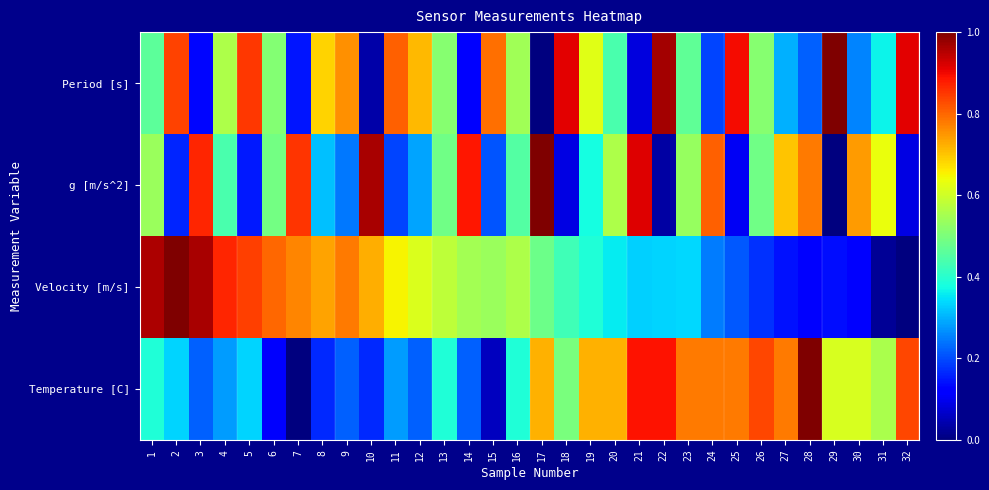

Rank the series by their maximum value, from lowest to highest.

Period [s], g [m/s^2], Temperature [C], Velocity [m/s]